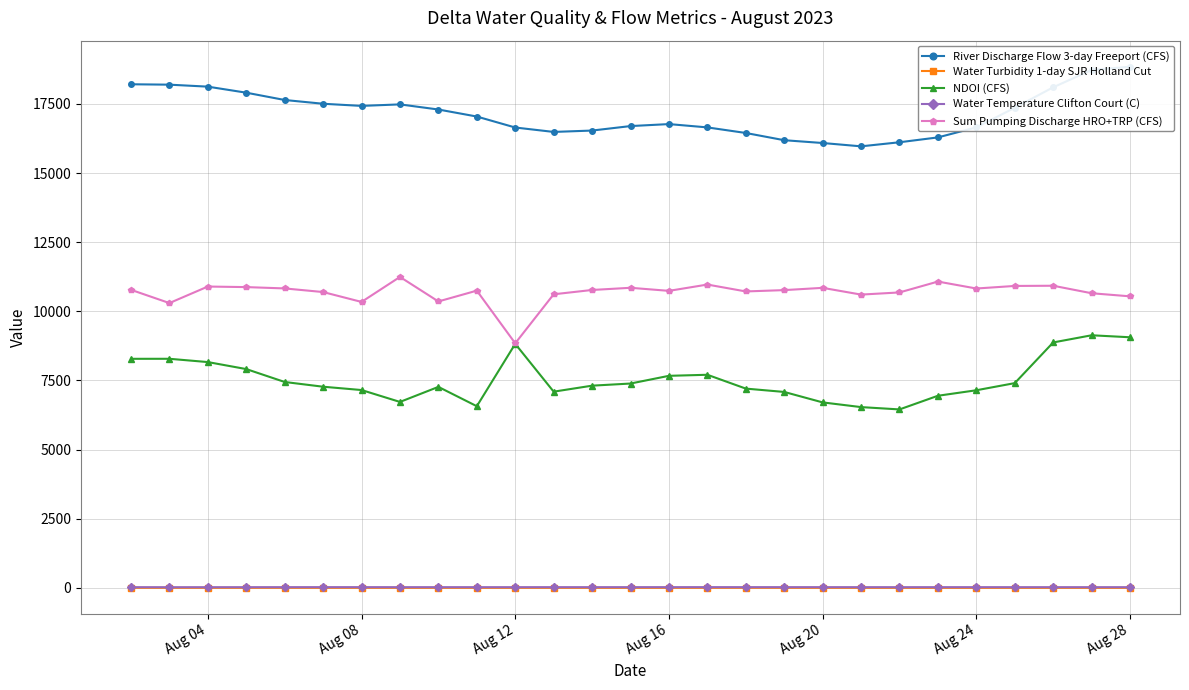

True or false: NDOI (CFS) and Water Temperature Clifton Court (C) cross at least once.

False